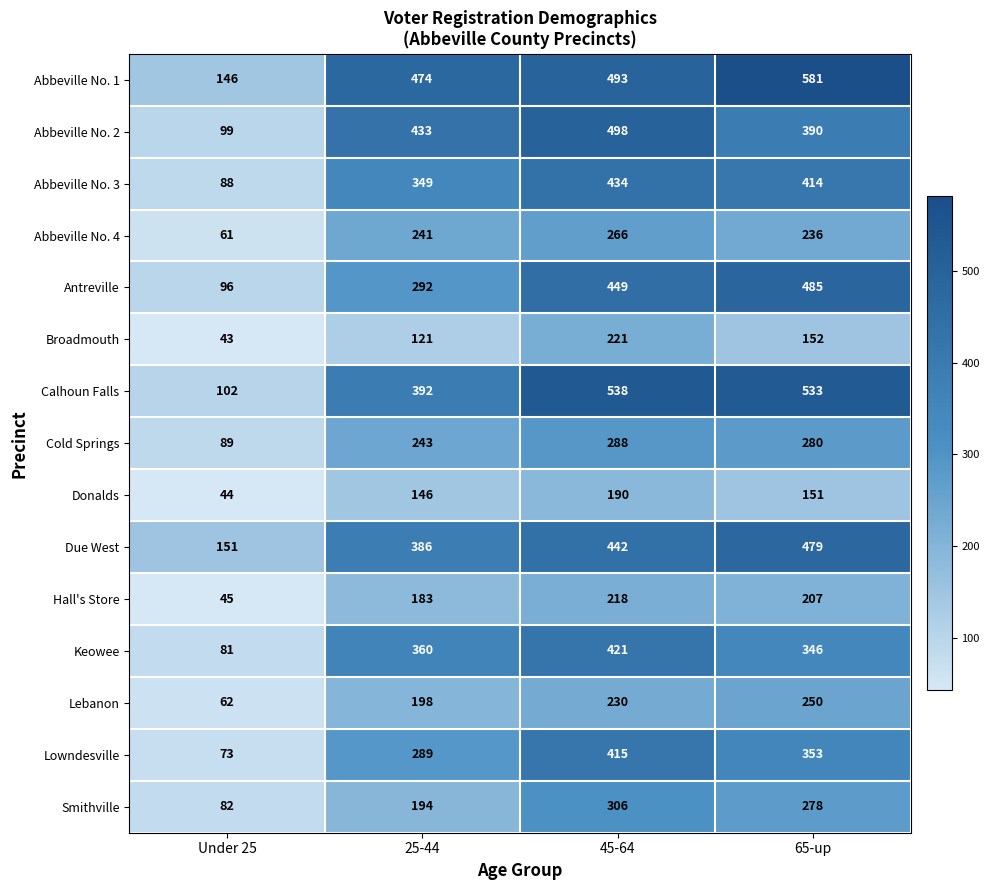

What is the maximum value shown in the chart?

581